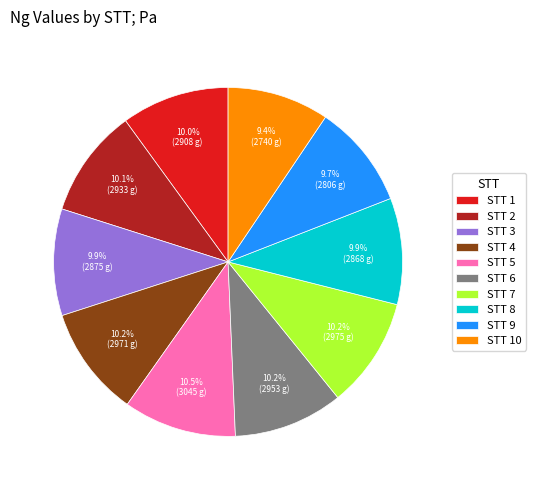

What percentage do STT 7 and STT 6 together represent?

20.4%